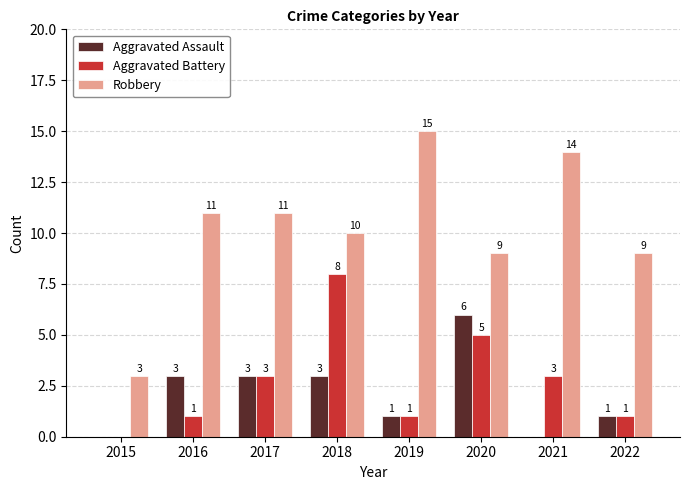

Which series has the largest range (max minus min)?

Robbery